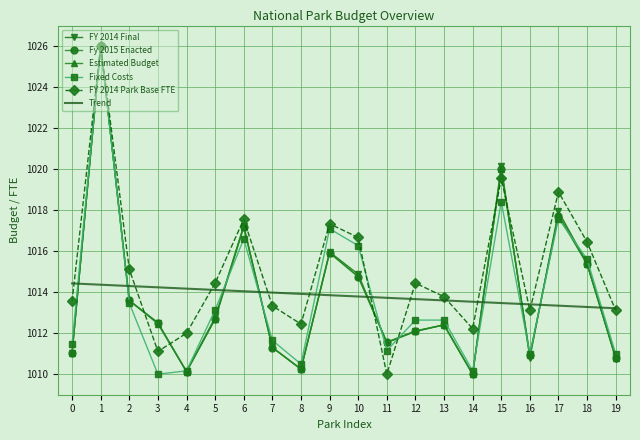

Which series has the largest total across all categories?

FY 2014 Park Base FTE